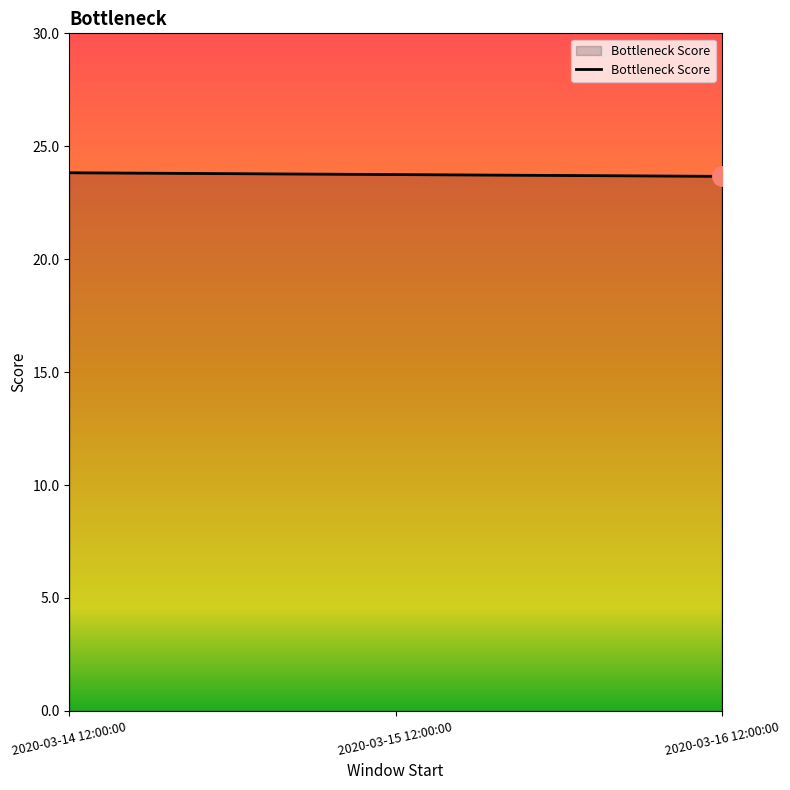

What position from the right is 2020-03-14 12:00:00?

3